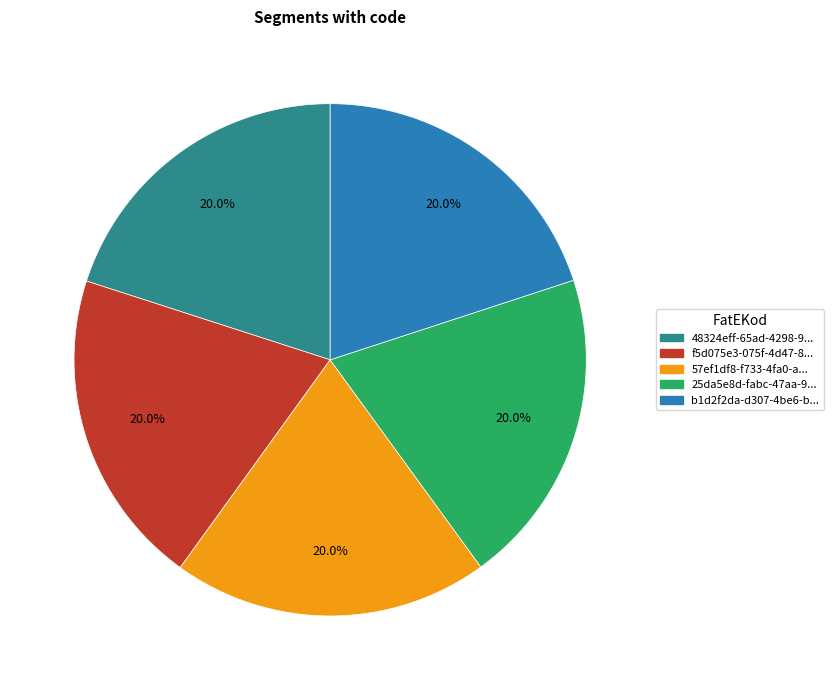

Count the number of slices in the pie.

5